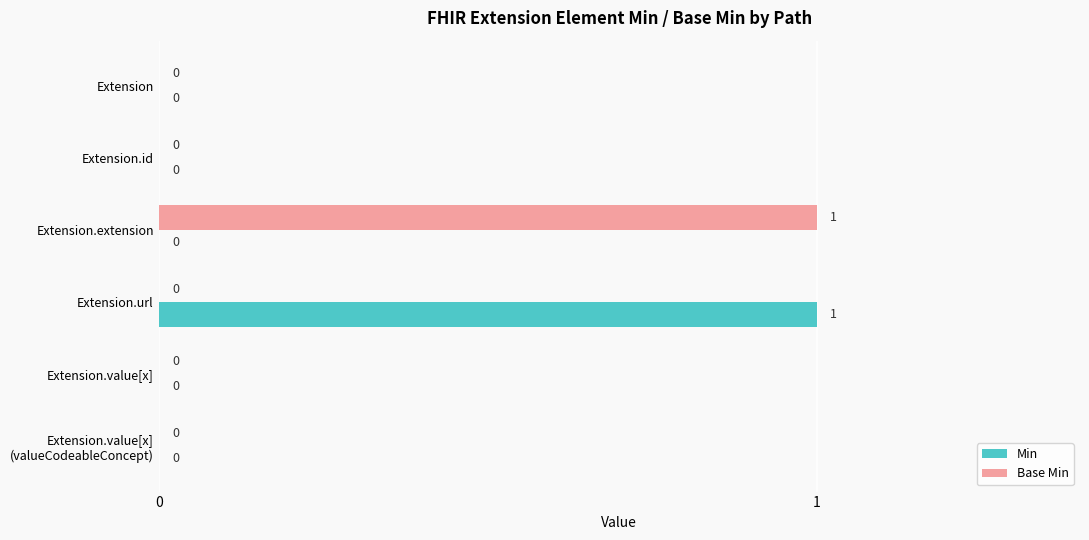

How many Base Min values are between 0 and 1?

6